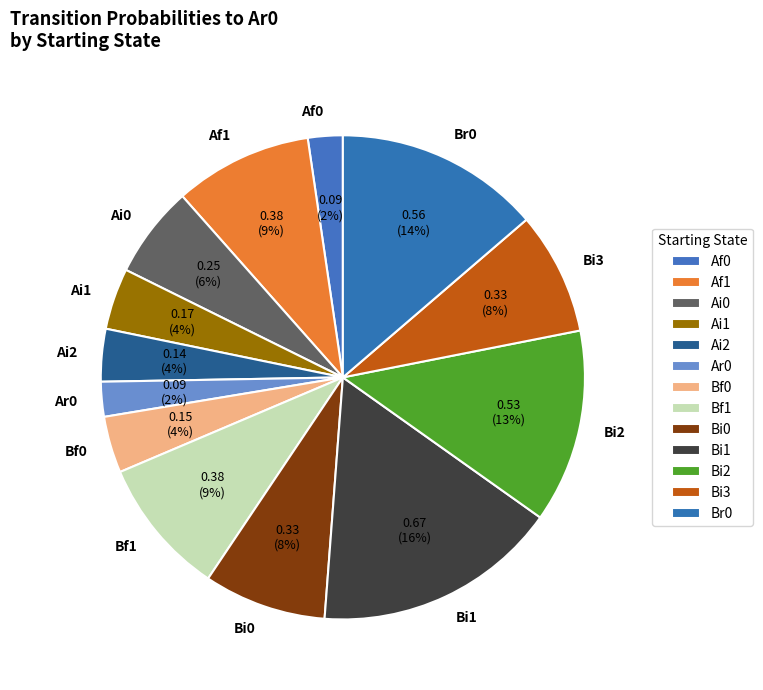

To the nearest percent, what is the average slice percentage?

8%